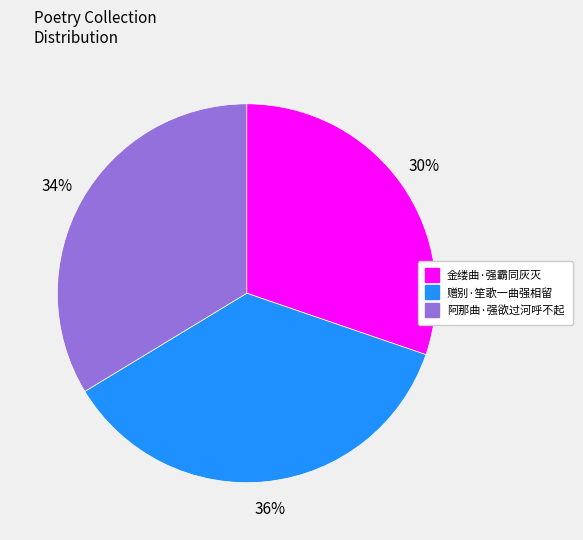

Is it true that 阿那曲·强欲过河呼不起 is 34% of the pie?

True